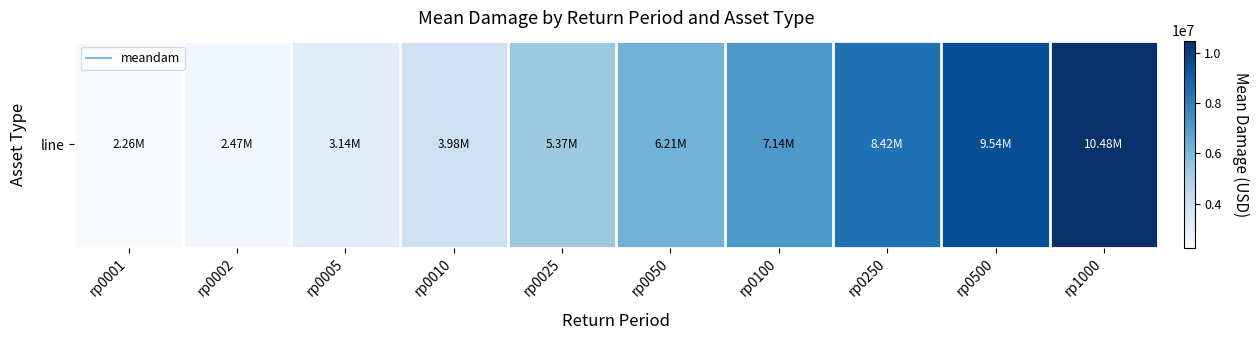

How many data points are less than 6207592?

5